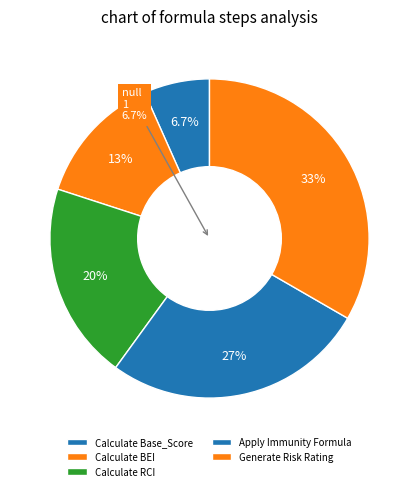

Rank the categories by value from highest to lowest.

Generate Risk Rating, Apply Immunity Formula, Calculate RCI, Calculate BEI, Calculate Base_Score